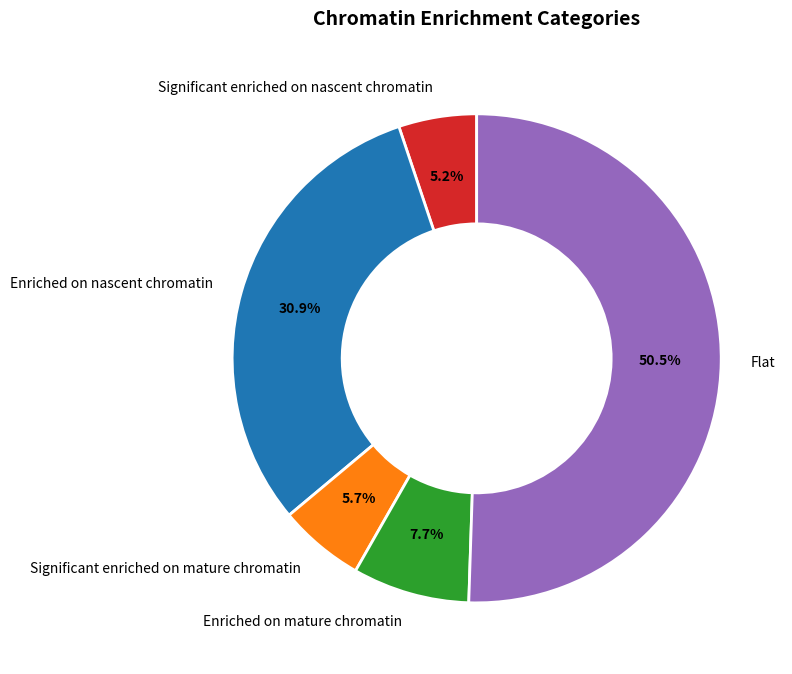

How many slices are in this pie chart?

5